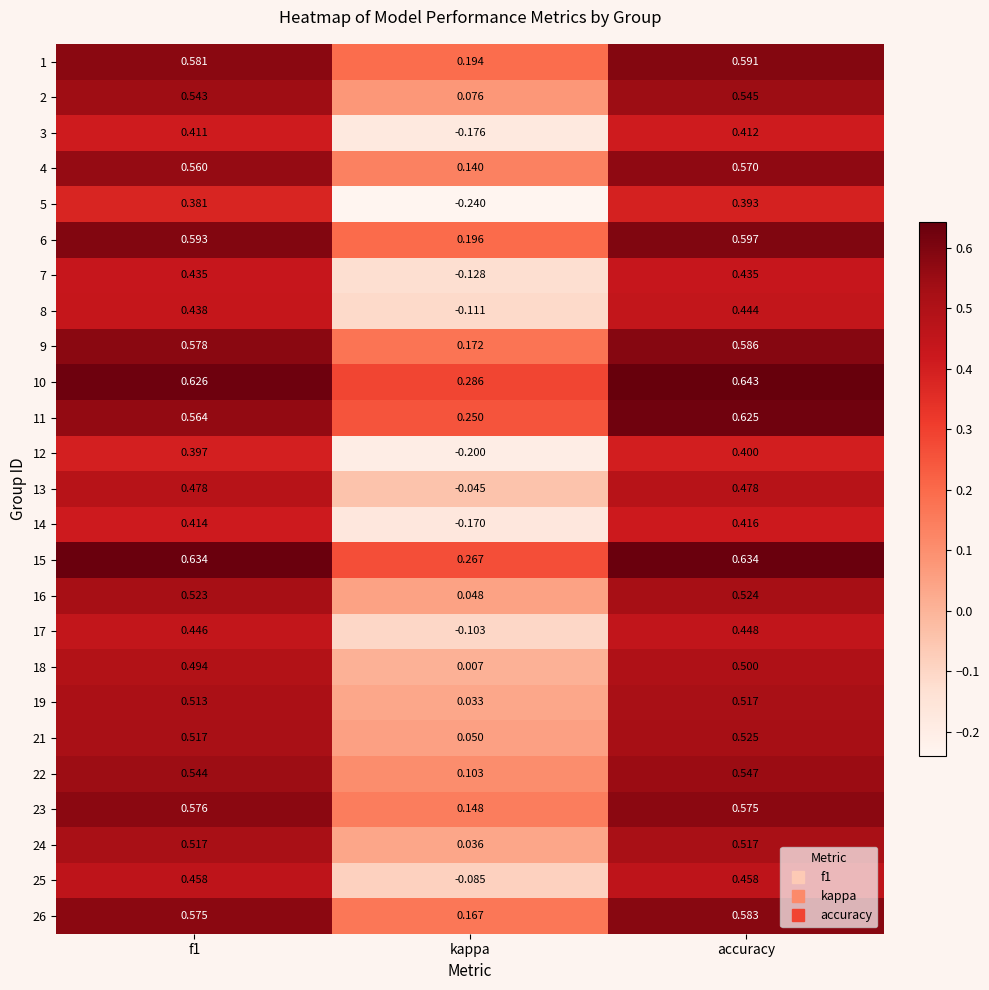

How many categories are shown in the chart?

3